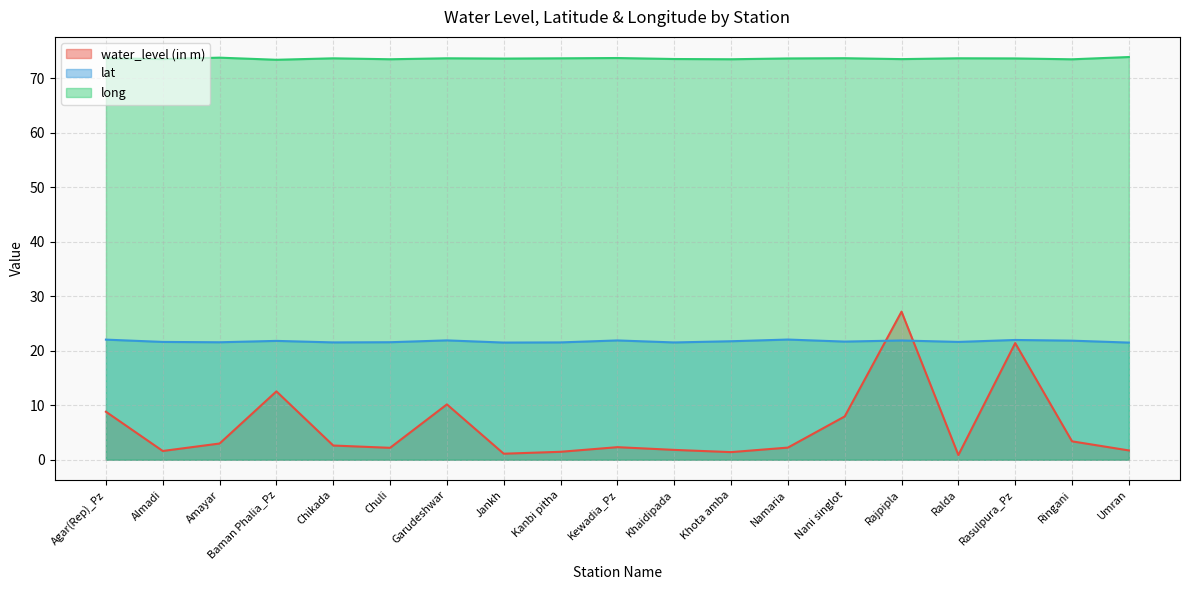

What is the label of the 3rd point from the left?

Amayar